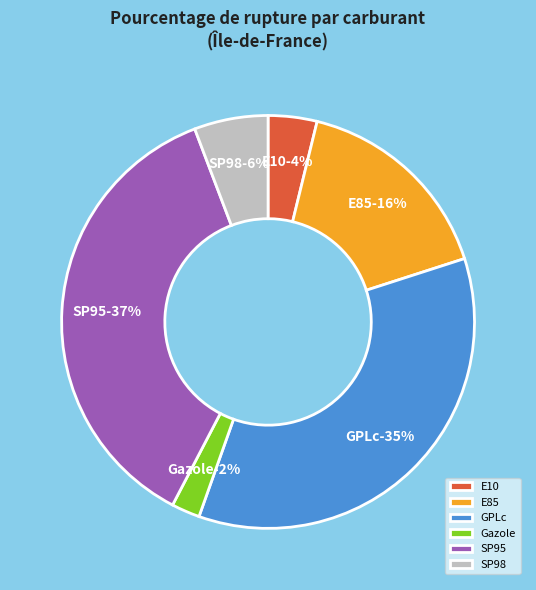

What percentage is the SP95 slice, to the nearest percent?

37%